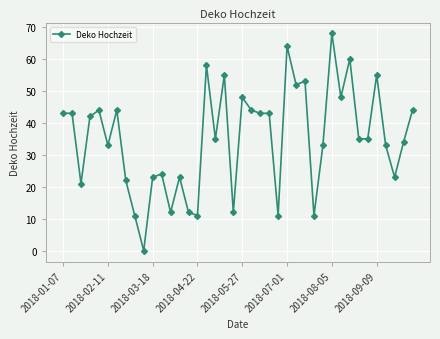

What is the sum of all values?

1405